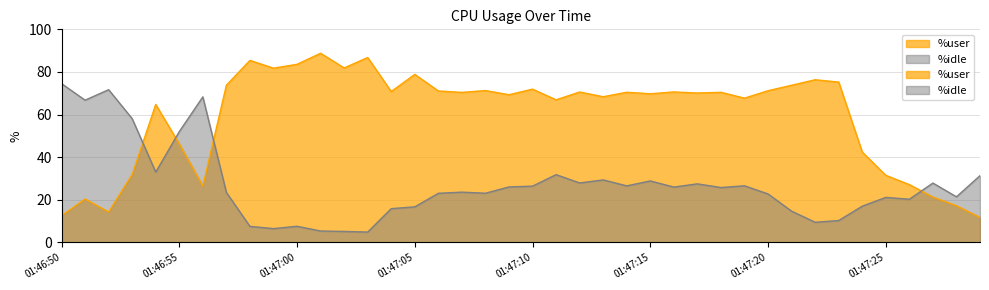

What is the difference between the maximum and minimum values in the %user series?

77.0